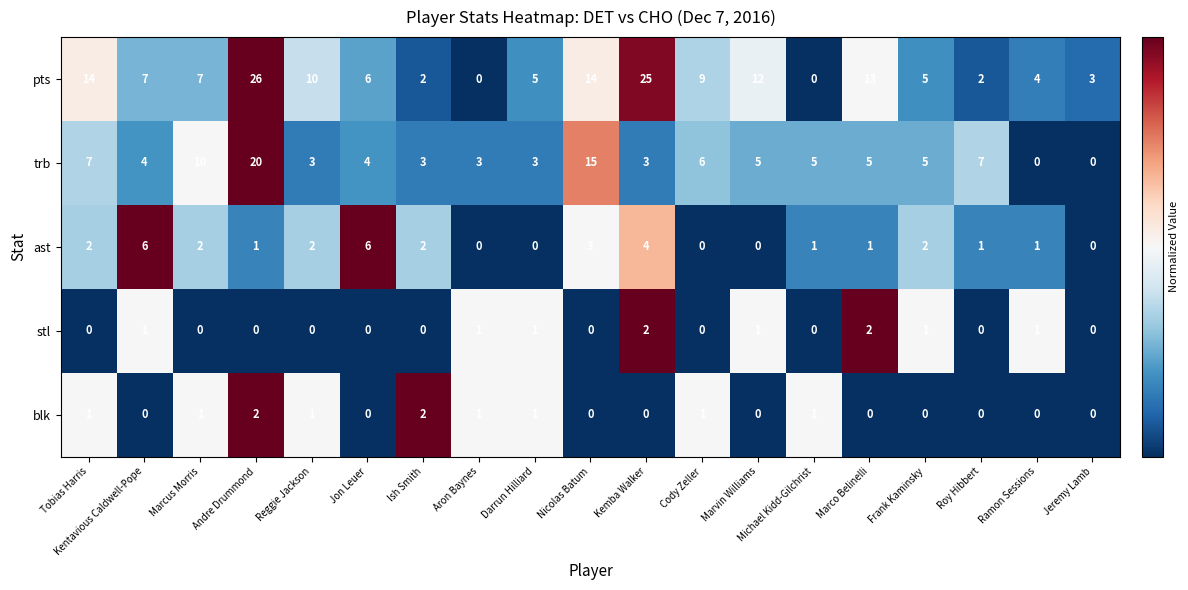

What is the average value of the trb series?

6